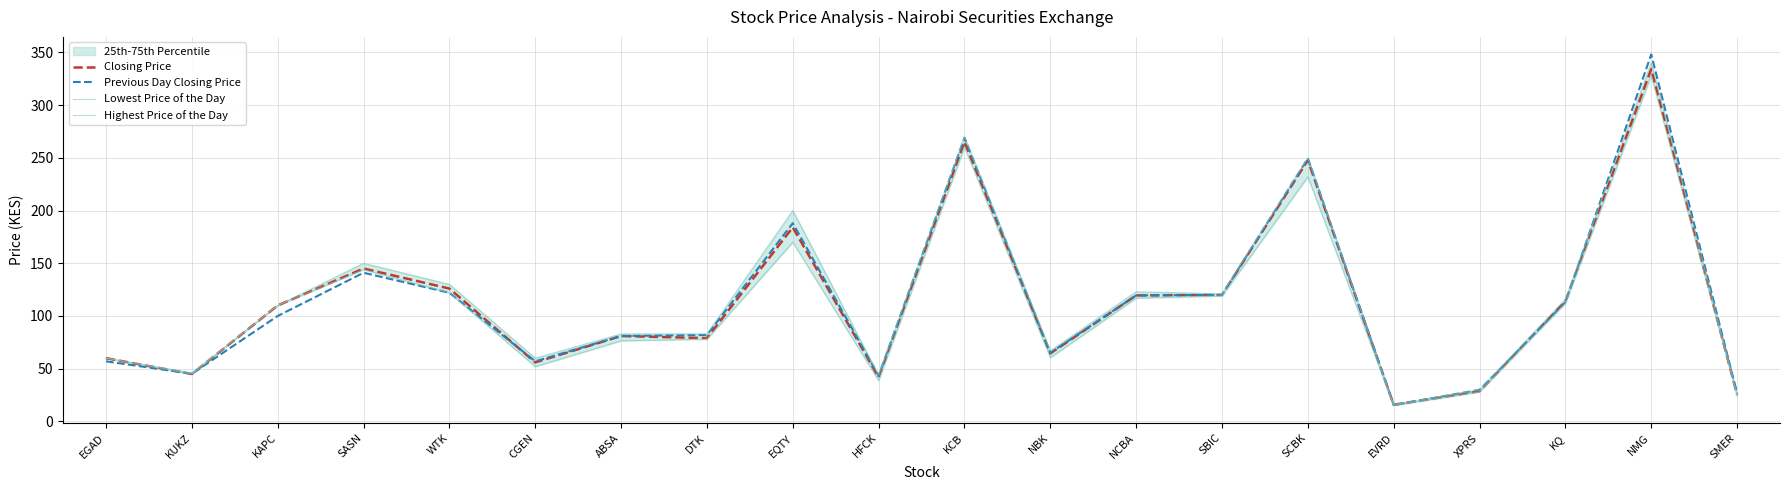

Which category has the lowest value in the Previous Day Closing Price series?

EVRD